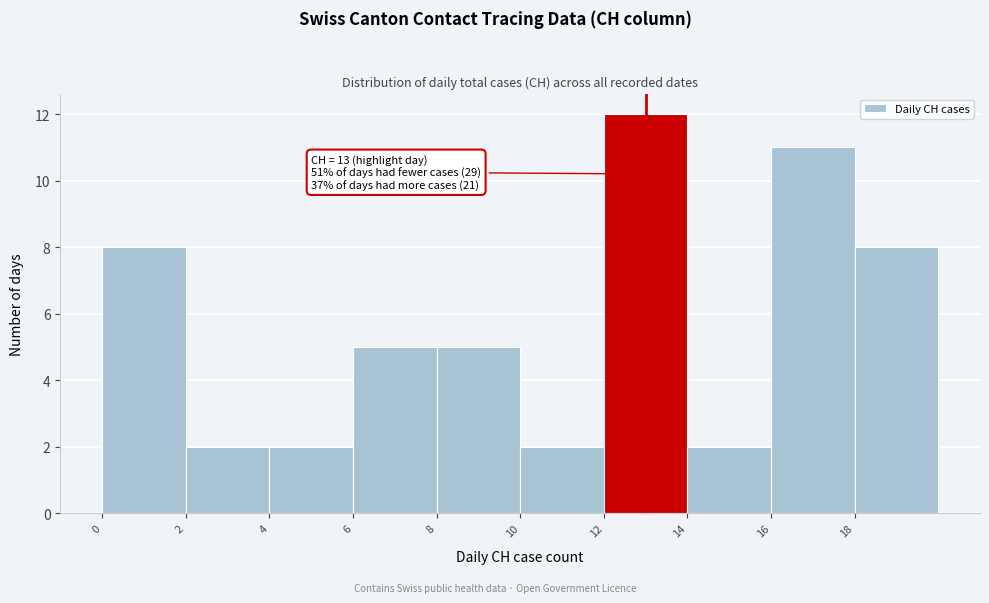

Over which range of the x-axis is the bar tallest?

12 to 14